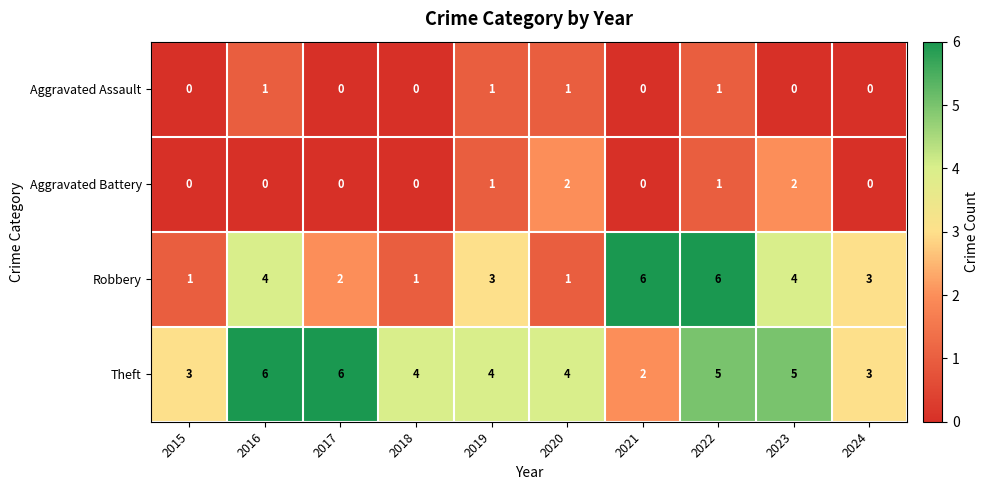

How many Theft values are between 3 and 5?

7